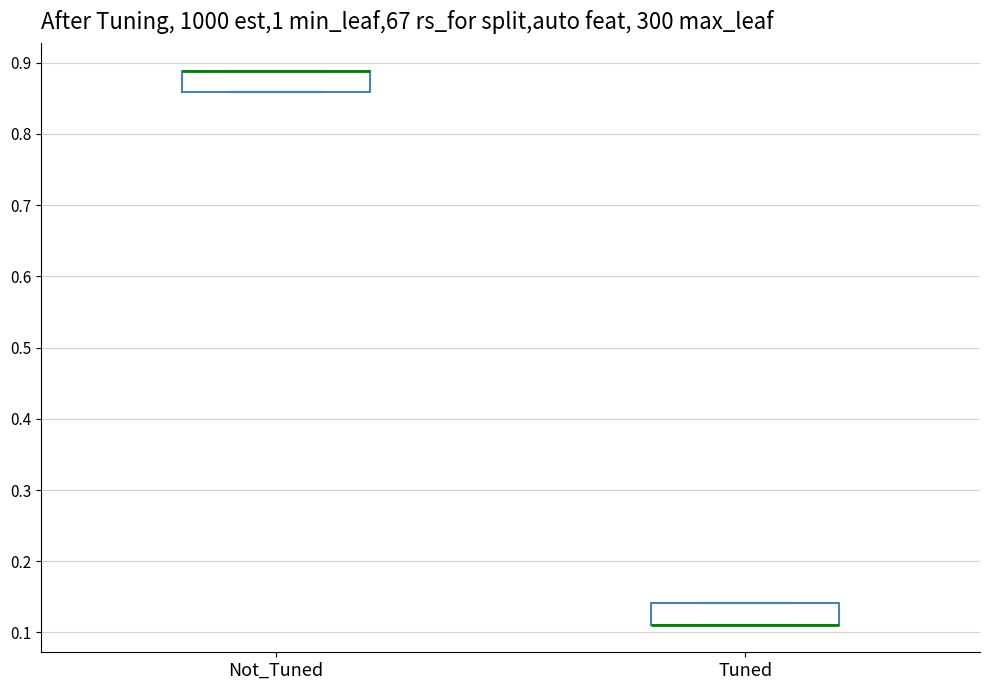

Where is the upper edge of the box for Tuned on the y-axis? The values are not printed on the chart, so give them approximately, as read against the axis.

0.14